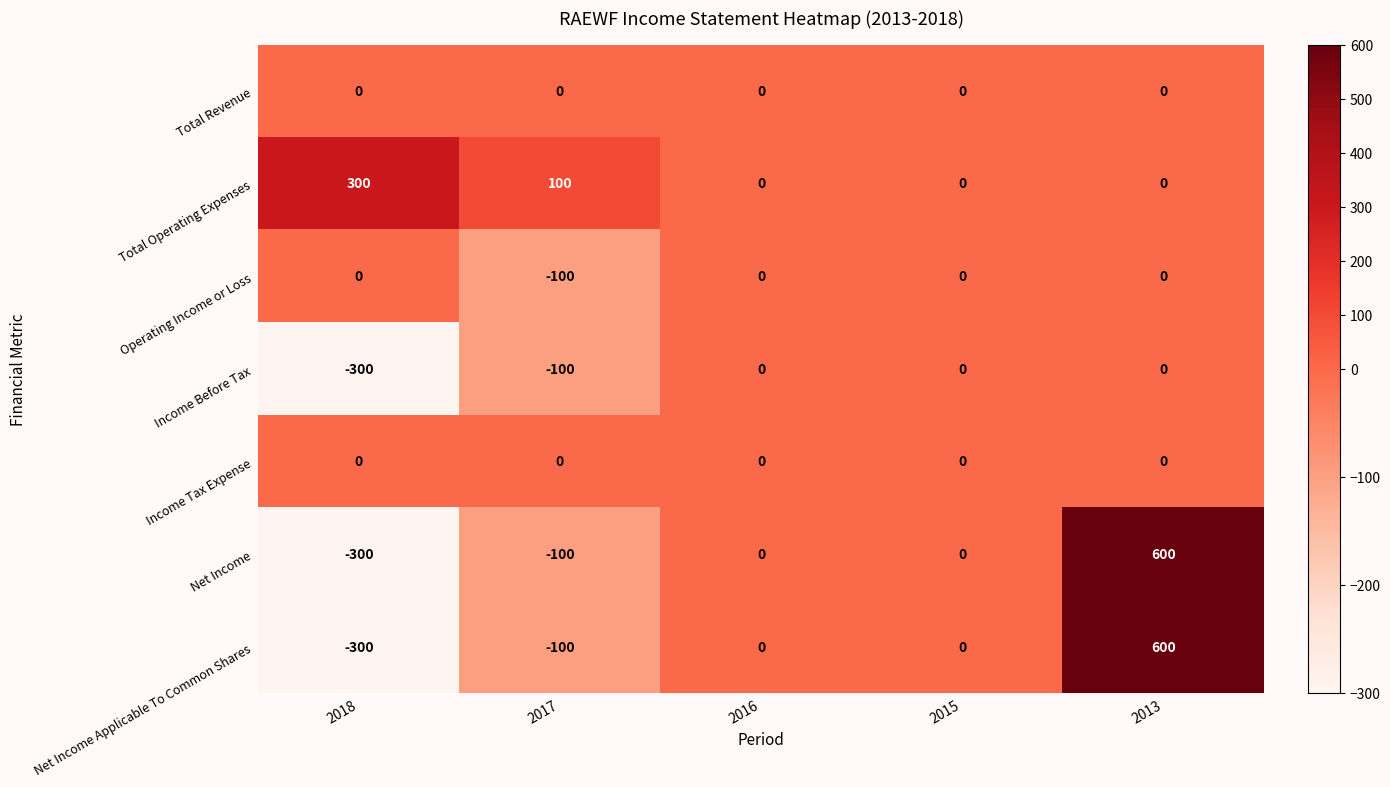

Which series has the largest total across all categories?

Total Operating Expenses